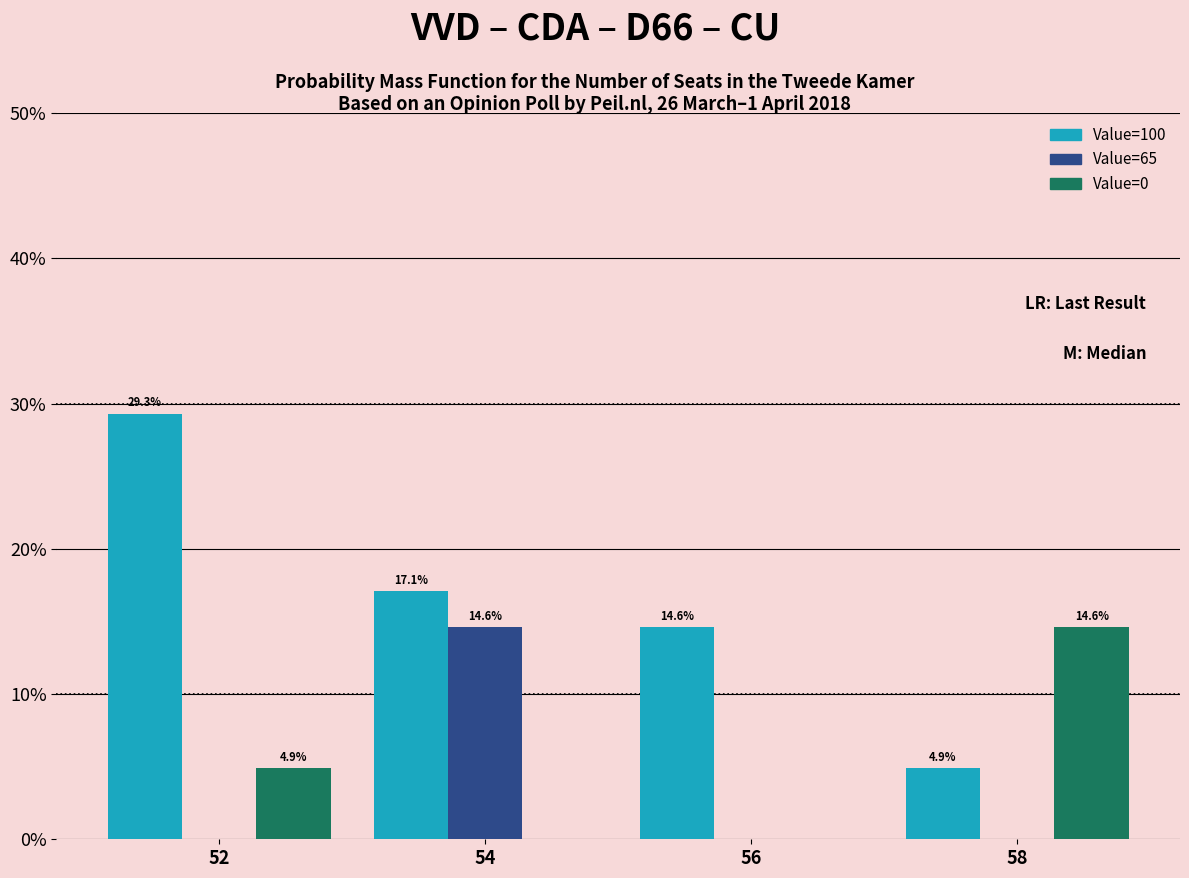

Reading left to right, extract all data points from this chart.

Value=100: 52=29.3	54=17.1	56=14.6	58=4.9
Value=65: 52=0.0	54=14.6	56=0.0	58=0.0
Value=0: 52=4.9	54=0.0	56=0.0	58=14.6